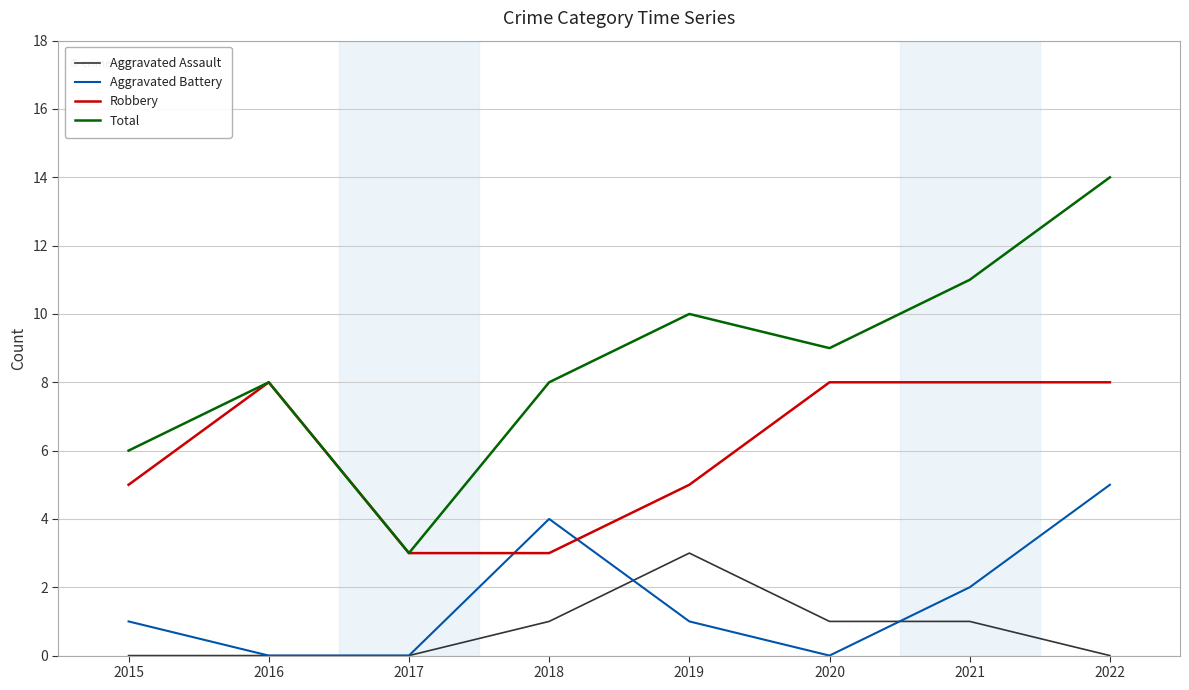

How many lines are shown in the chart?

4